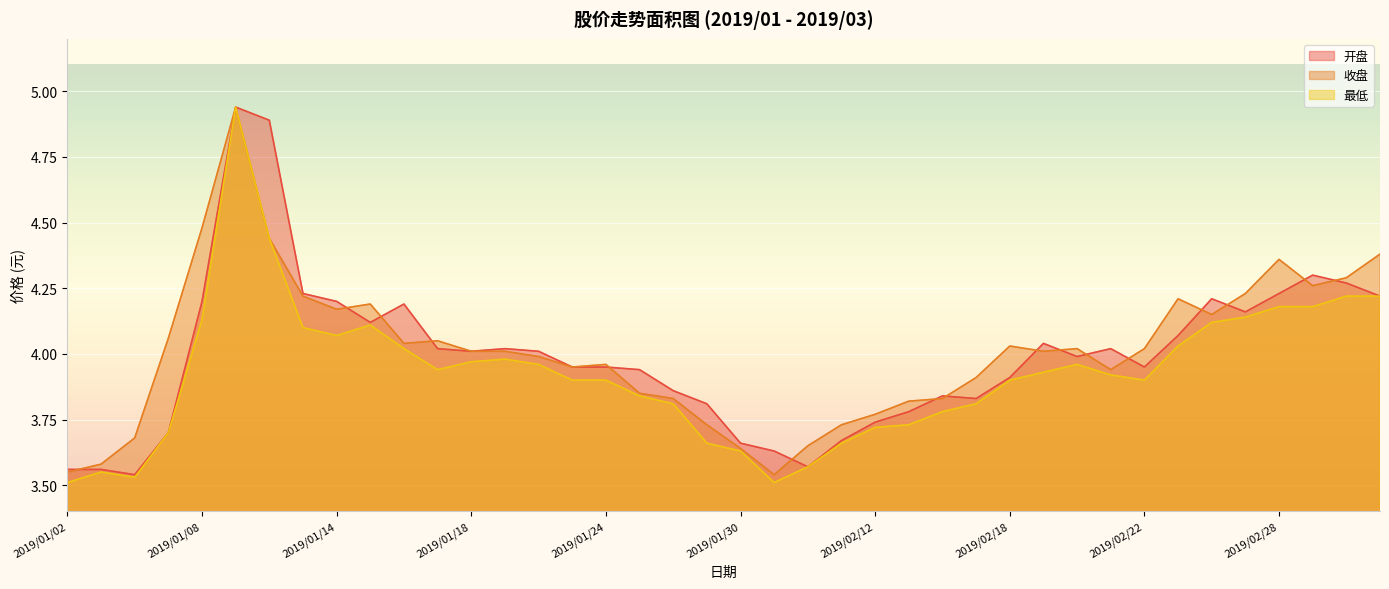

How many data points does each series have?

40